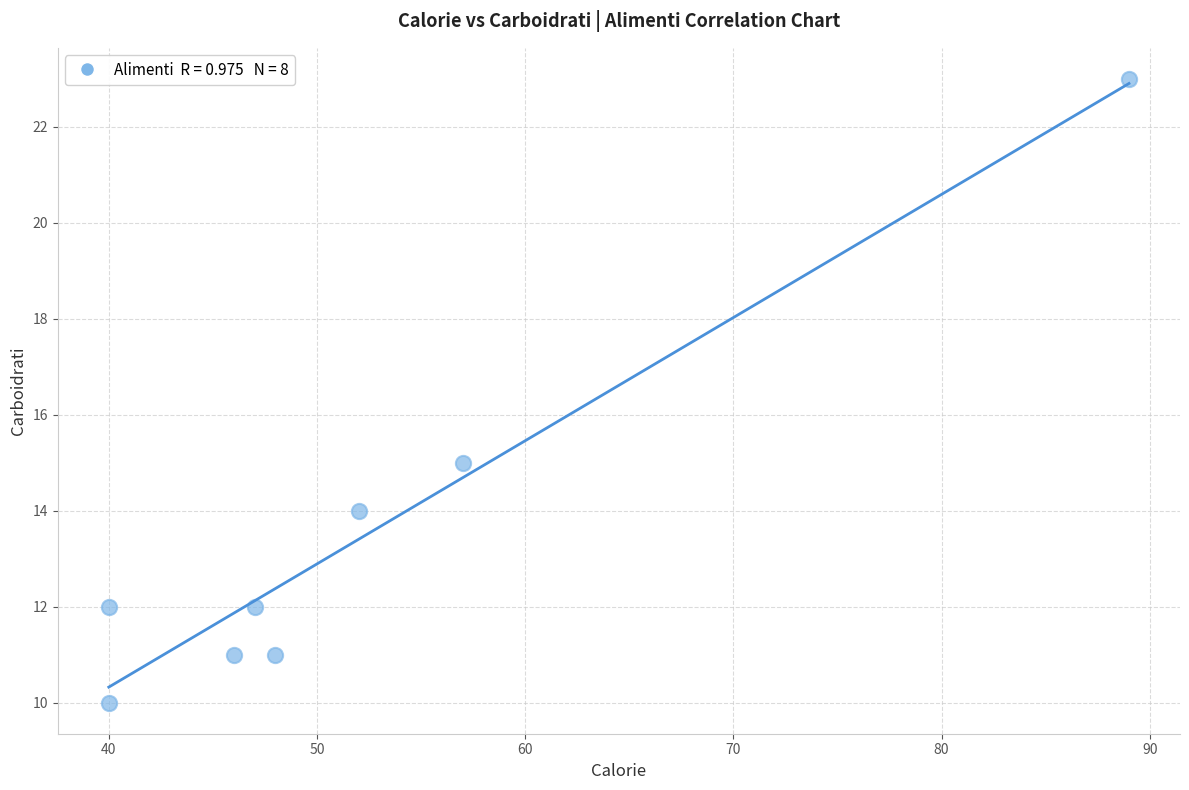

What Y value in the scatter plot is closest to 16?

15